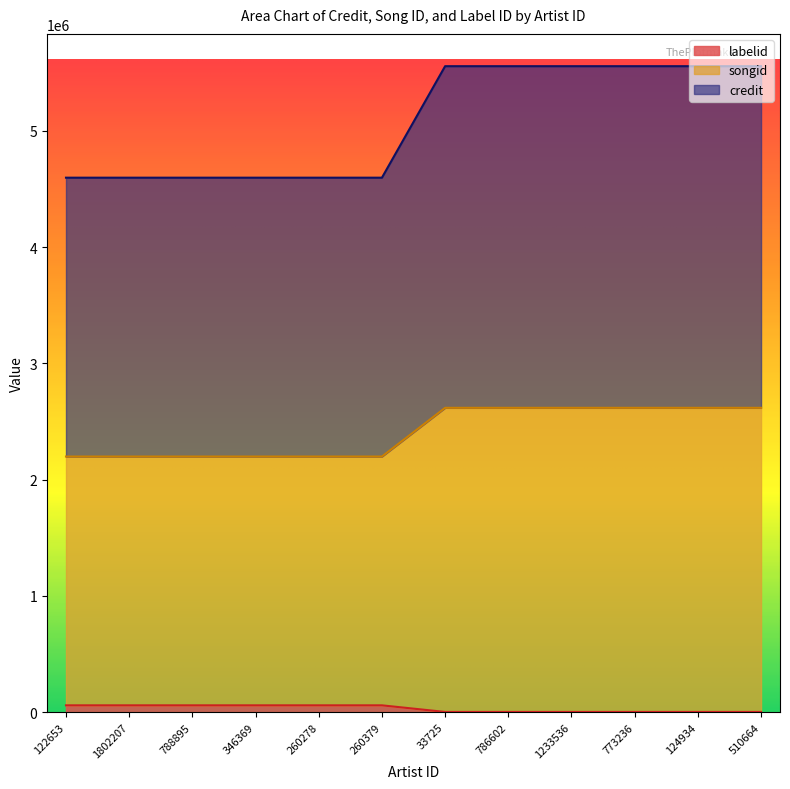

What is the difference between the highest and lowest values at 1233536?

5554792